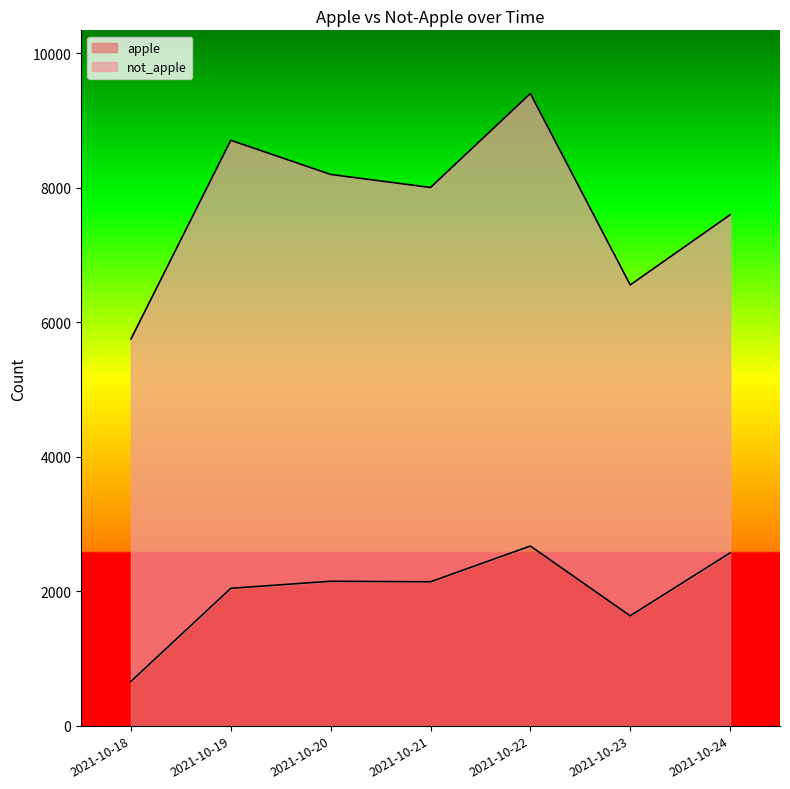

Does the chart display data point markers on the line(s)?

No